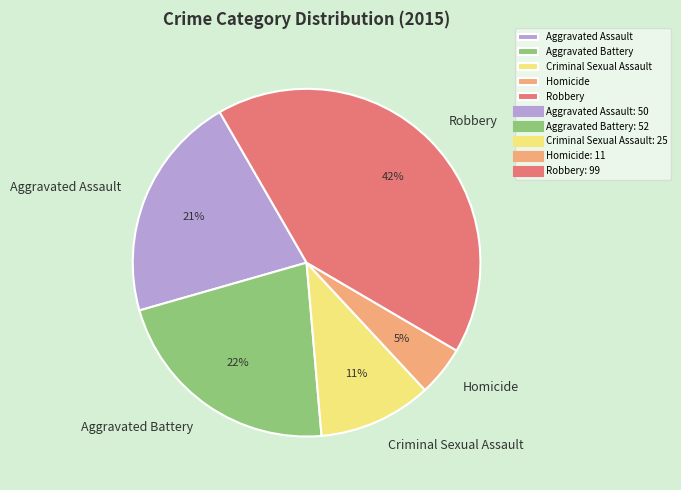

How many slices are in this pie chart?

5